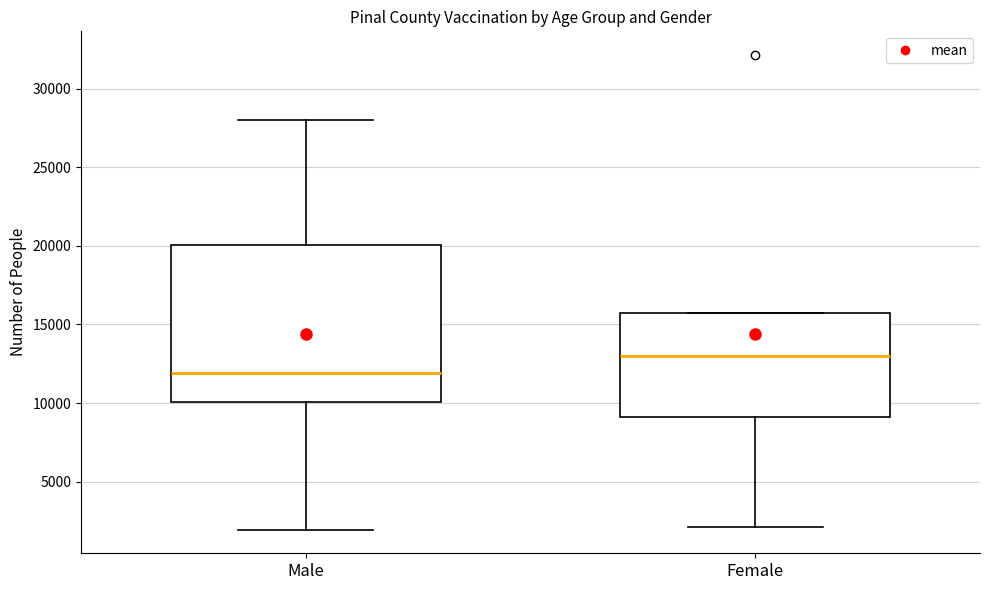

Where is the upper edge of the box for Female on the y-axis? The values are not printed on the chart, so give them approximately, as read against the axis.

15500